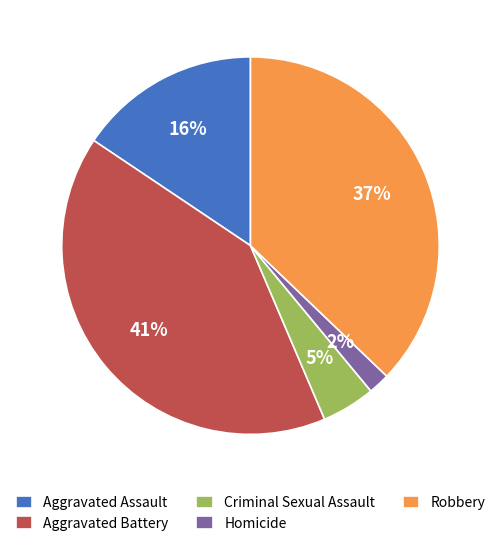

To the nearest percent, what portion does Aggravated Assault represent?

16%